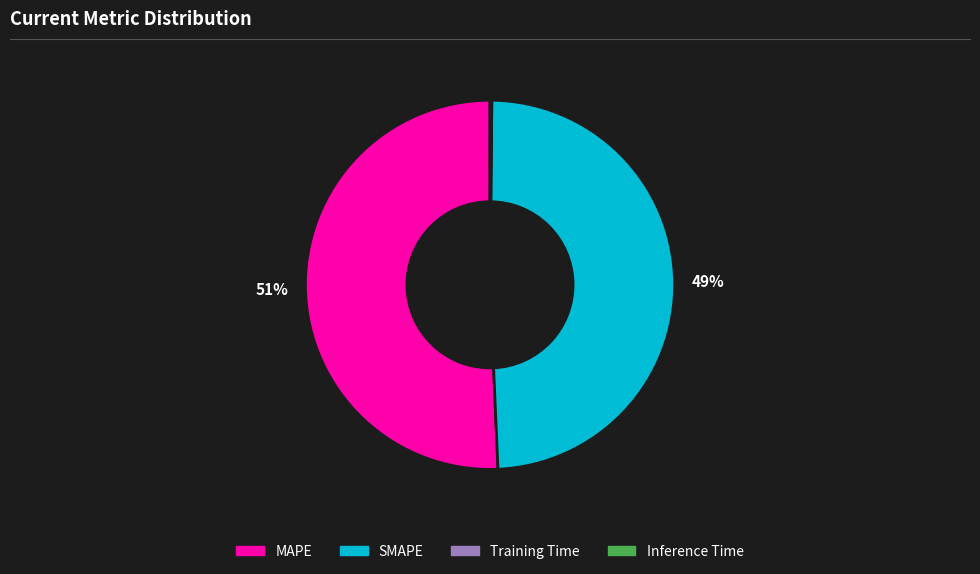

The SMAPE slice represents 54% of the pie. True or false?

False